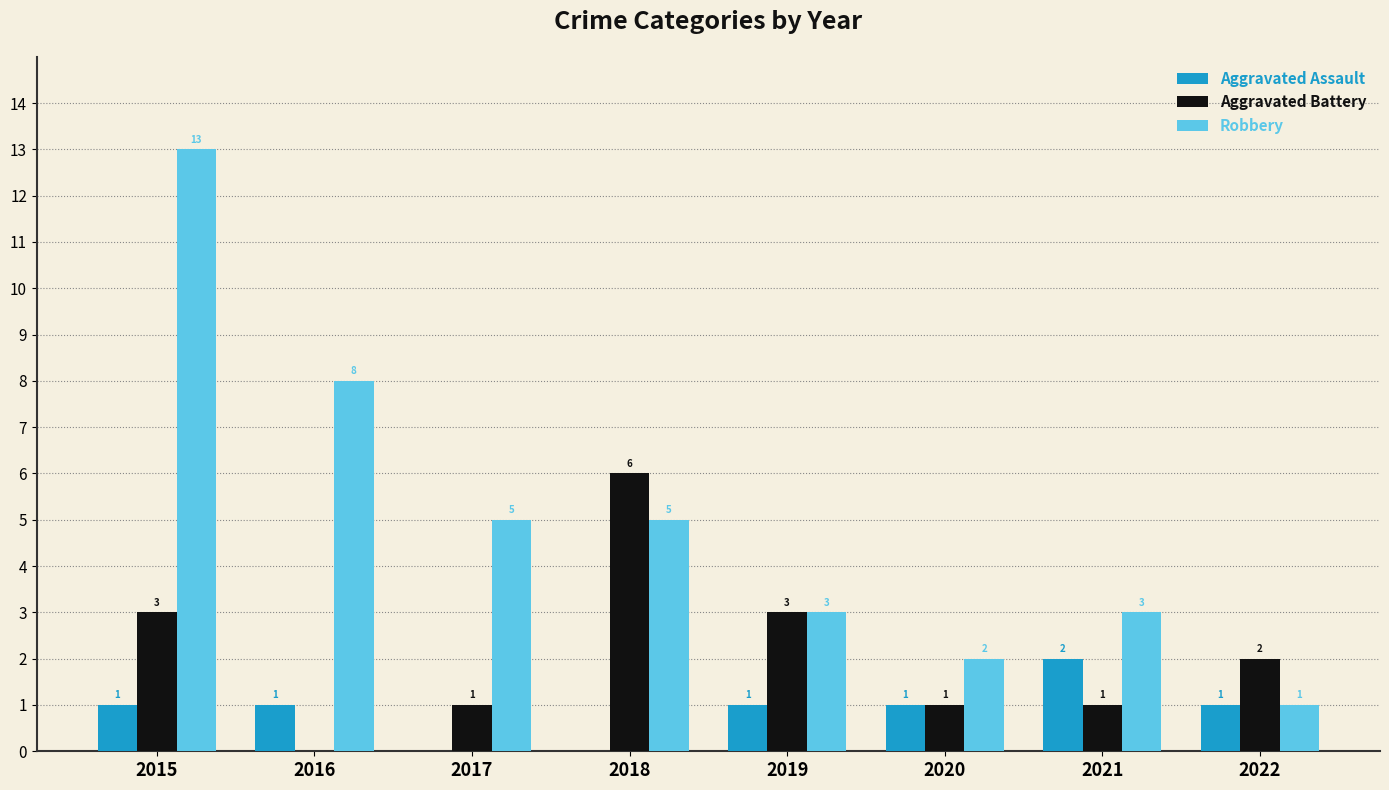

Which series has the largest total across all categories?

Robbery